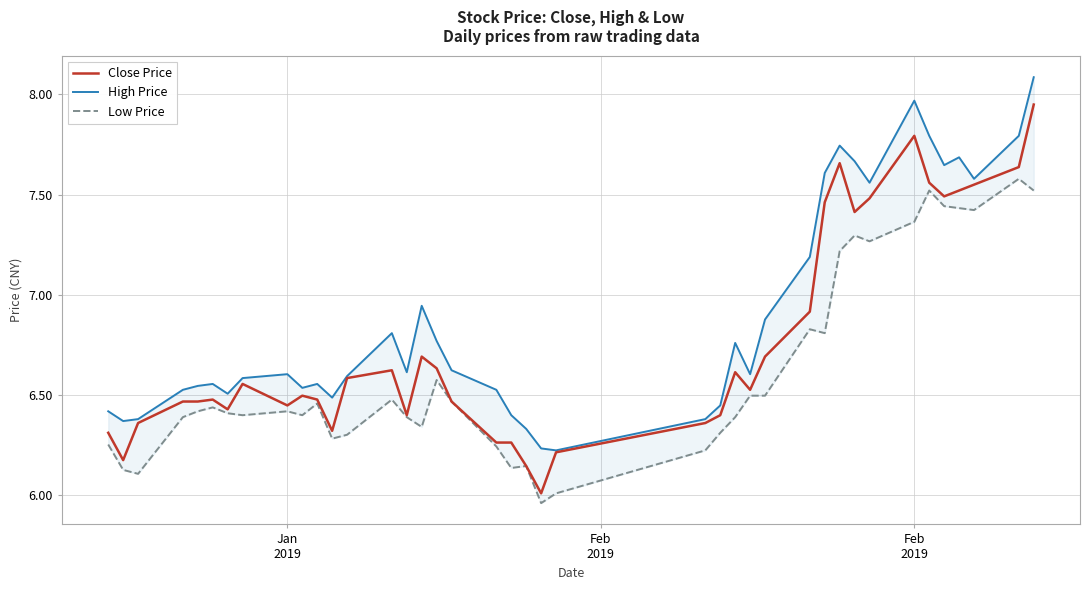

What are all the series names shown in the legend?

Close Price, High Price, Low Price